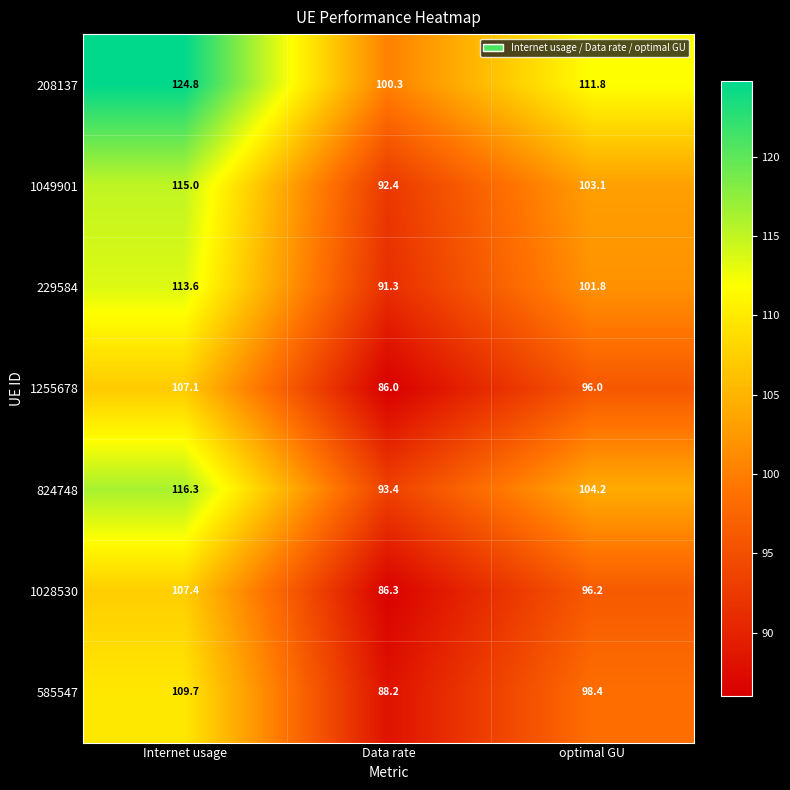

Is it true that 824748 equals 150.0 at optimal GU?

False